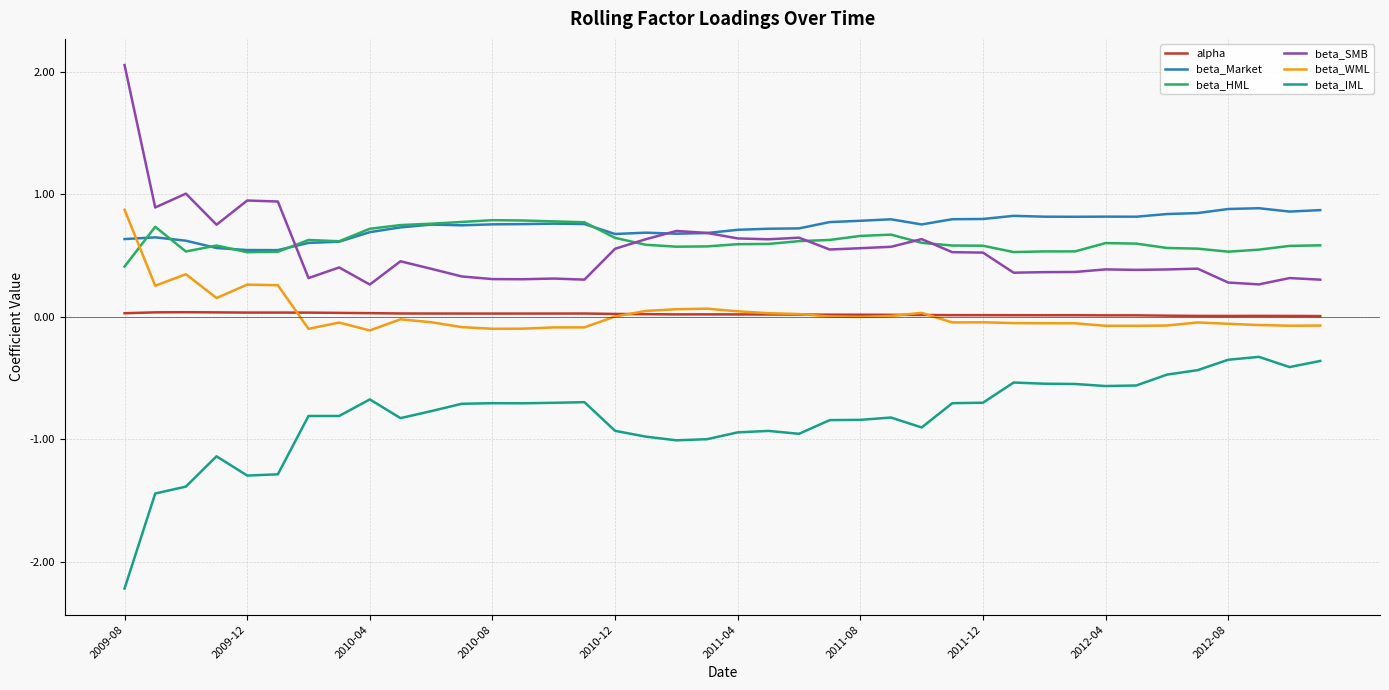

True or false: beta_Market has more than 1 points higher than both neighbors.

True